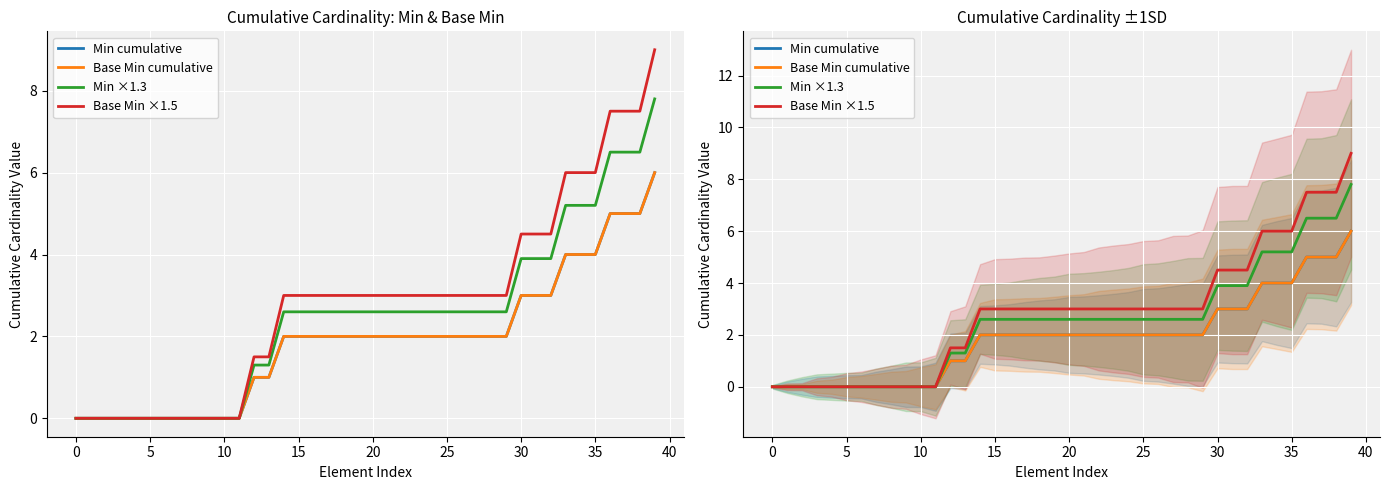

How many data points does each series have?

40